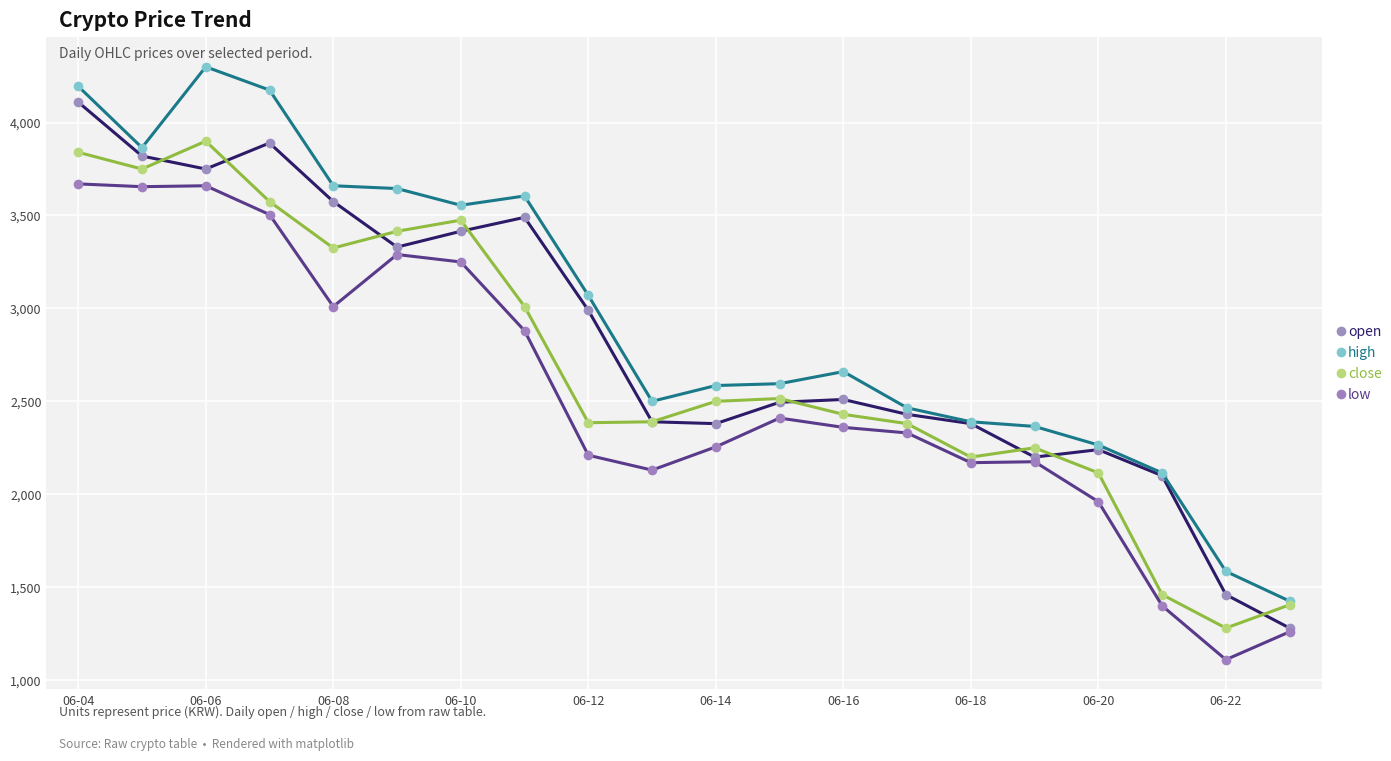

What is the lowest value of the open series?

1280